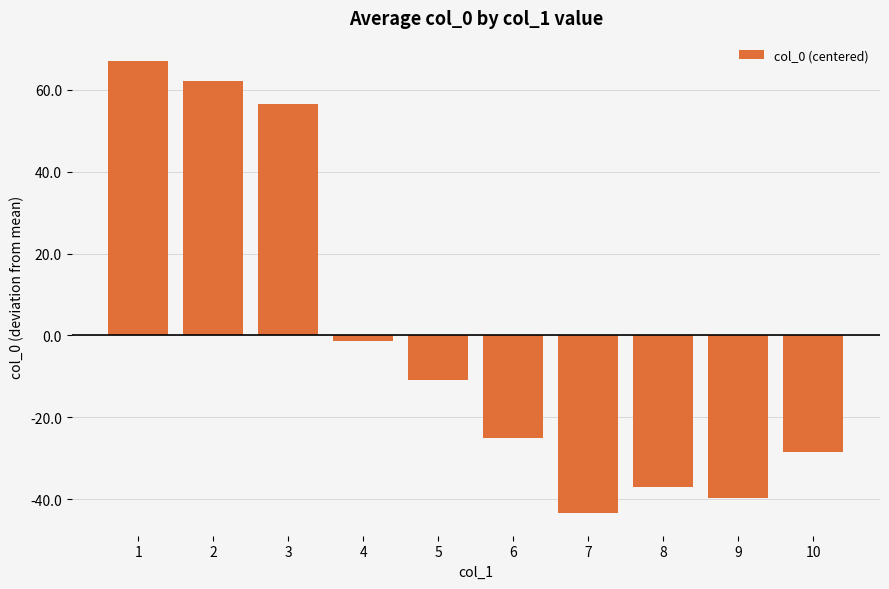

Read the value at 3.

56.6